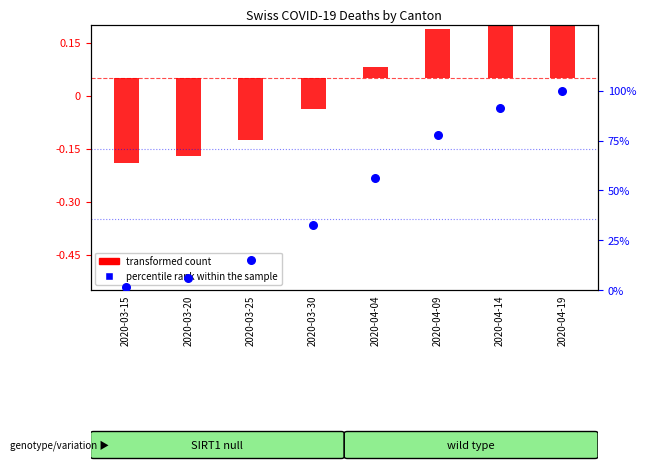

What is the total value across all series at 2020-03-15?

1.4